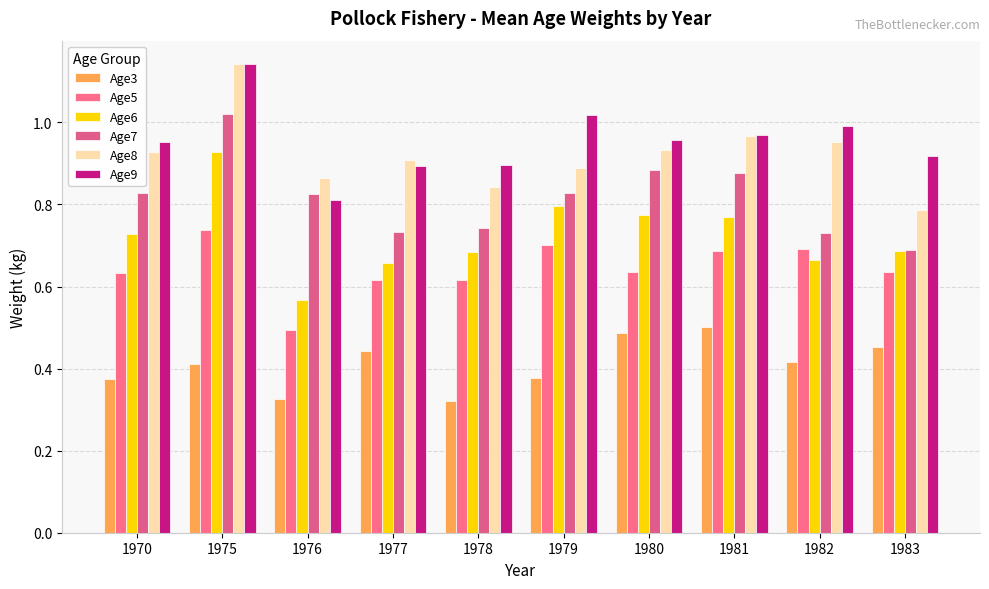

How many bars are there in total?

60